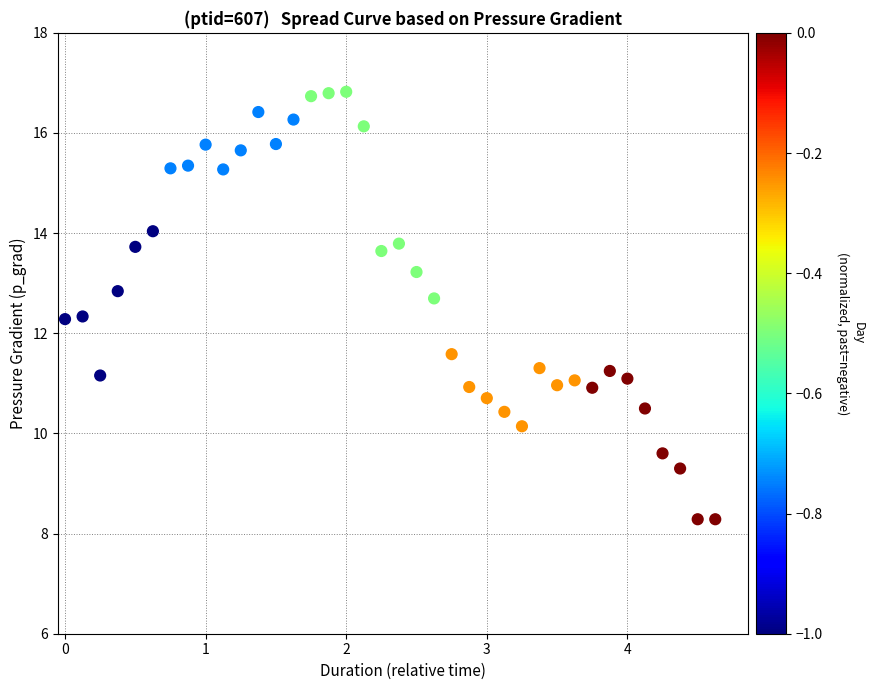

What is the range of X values (max minus min)?

4.6